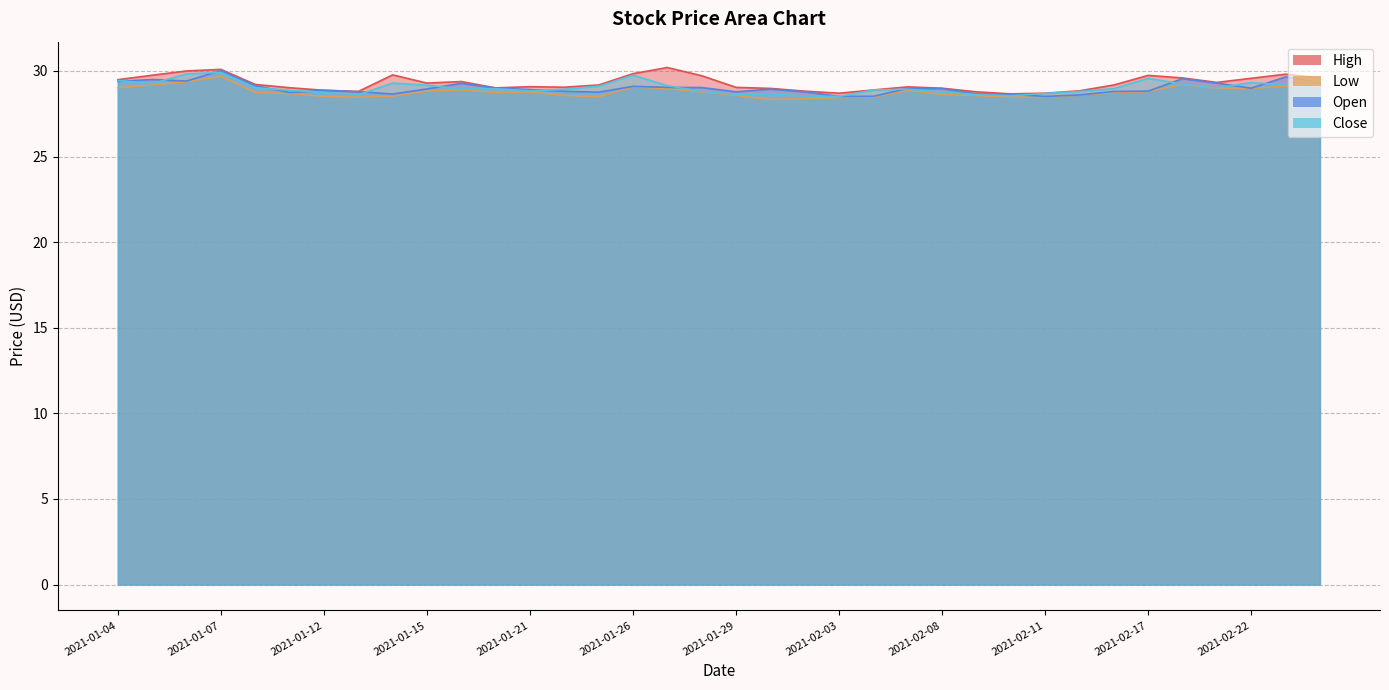

How many interior local peaks does the Close series have?

8